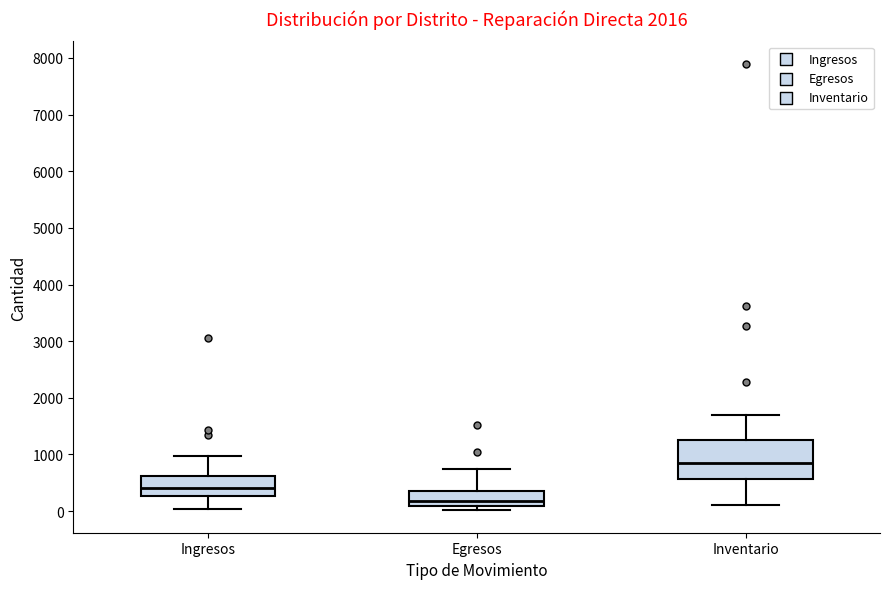

Which box is the tallest, from its lower edge to its upper edge?

Inventario